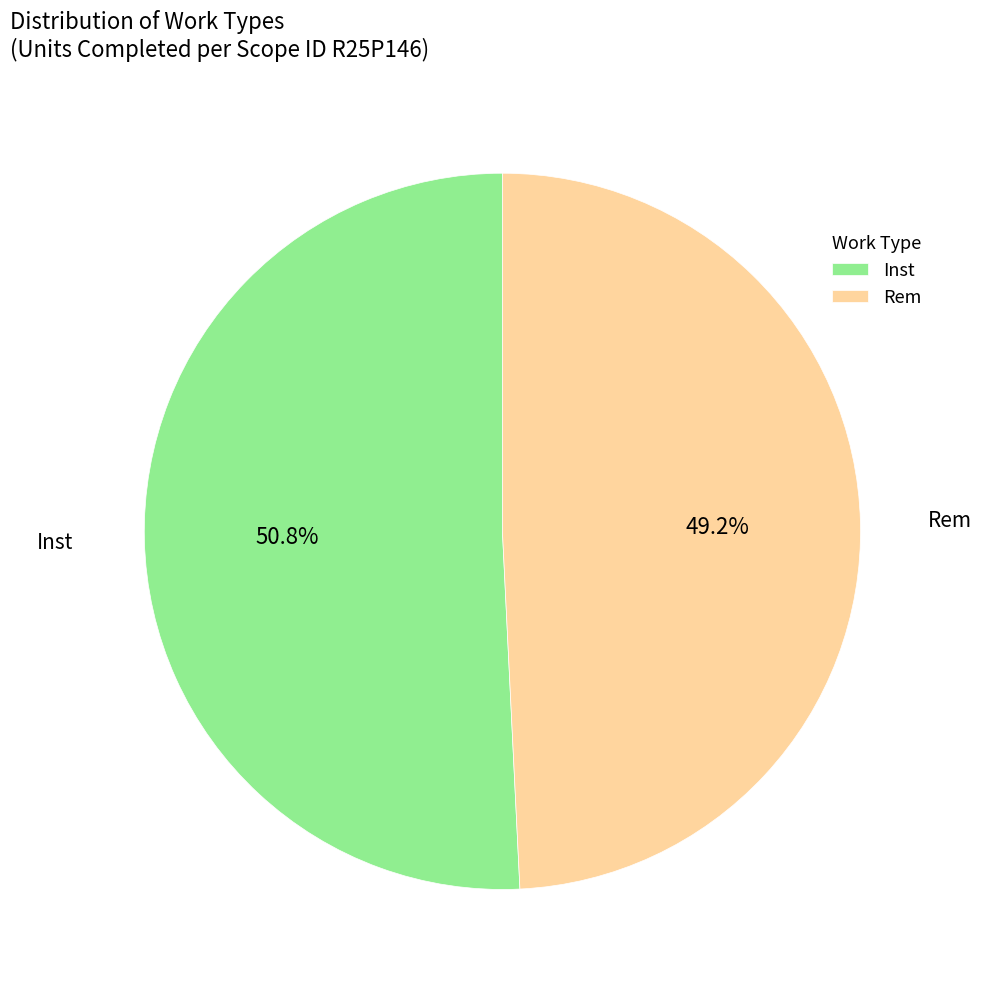

To the nearest percent, what is the average slice percentage?

50%